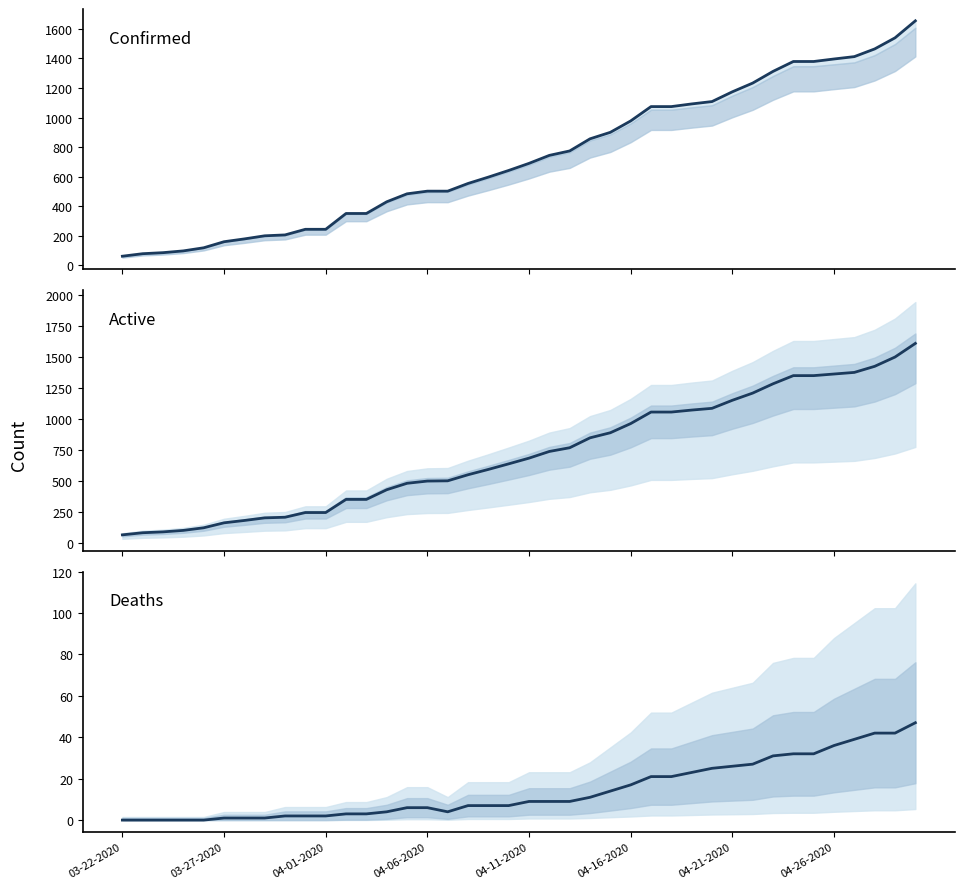

What is the difference between the maximum and minimum values in the Confirmed series?

1592